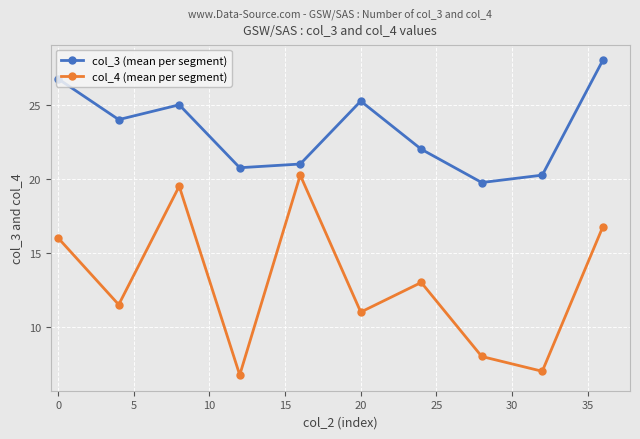

What is the average value of the col_4 (mean per segment) series?

13.0